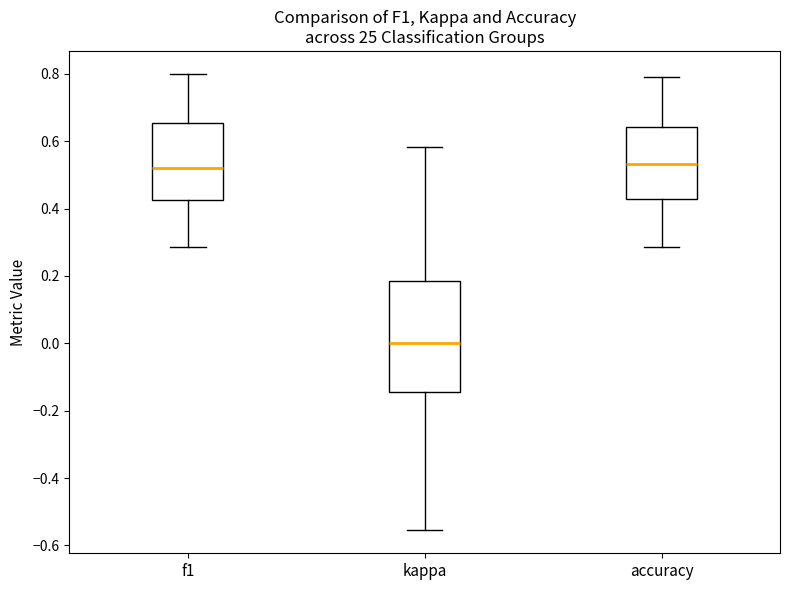

Where is the upper edge of the box for kappa on the y-axis? The values are not printed on the chart, so give them approximately, as read against the axis.

0.18